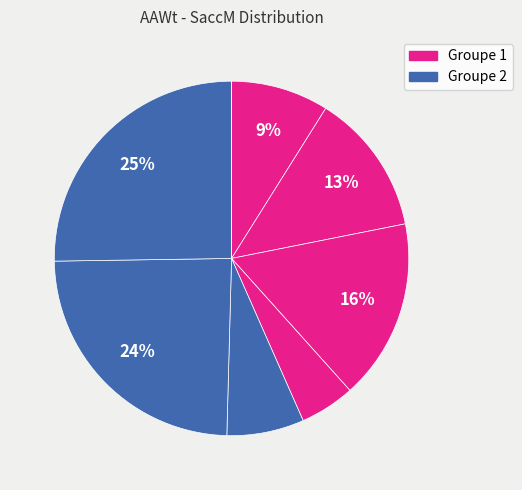

Is there any slice that represents more than half of the pie?

No